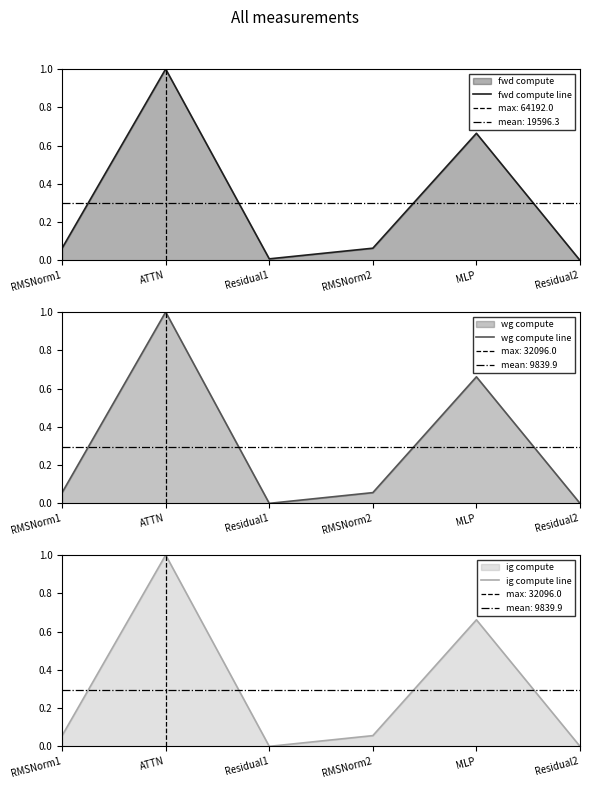

Reading right to left, extract all data points from this chart.

fwd compute line: Residual2=0.0	MLP=0.7	RMSNorm2=0.1	Residual1=0.0	ATTN=1.0	RMSNorm1=0.1
wg compute line: Residual2=0.0	MLP=0.7	RMSNorm2=0.1	Residual1=0.0	ATTN=1.0	RMSNorm1=0.1
ig compute line: Residual2=0.0	MLP=0.7	RMSNorm2=0.1	Residual1=0.0	ATTN=1.0	RMSNorm1=0.1